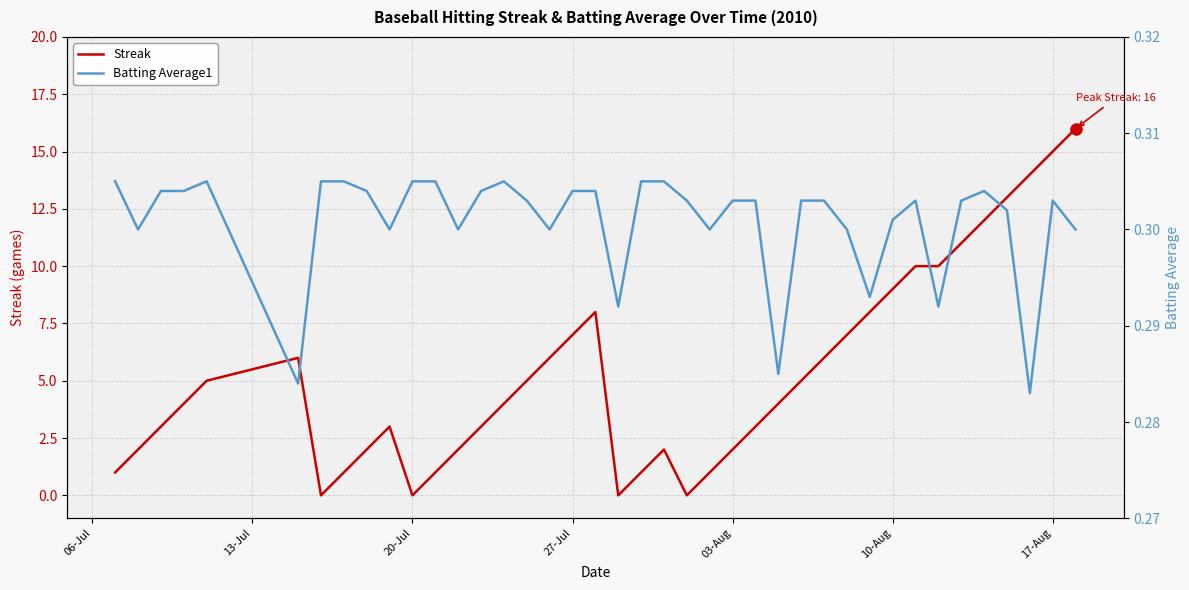

True or false: Streak has a value of 9 at 10-Aug.

True